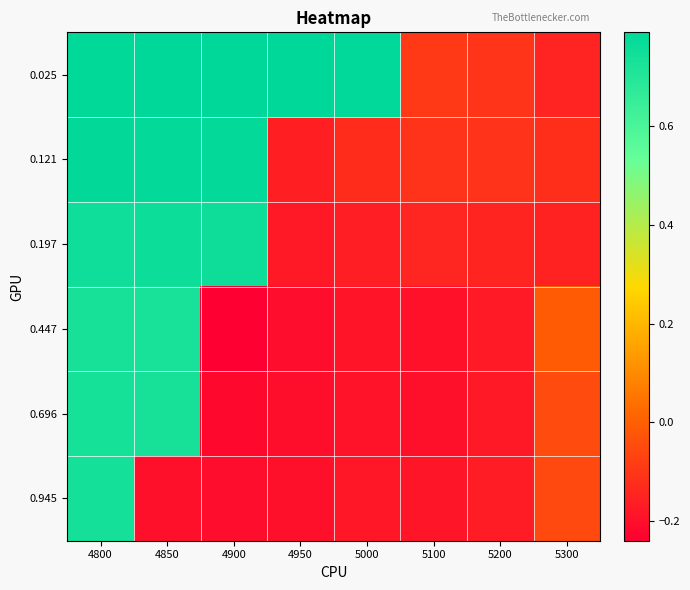

What is the maximum value shown in the chart?

0.8